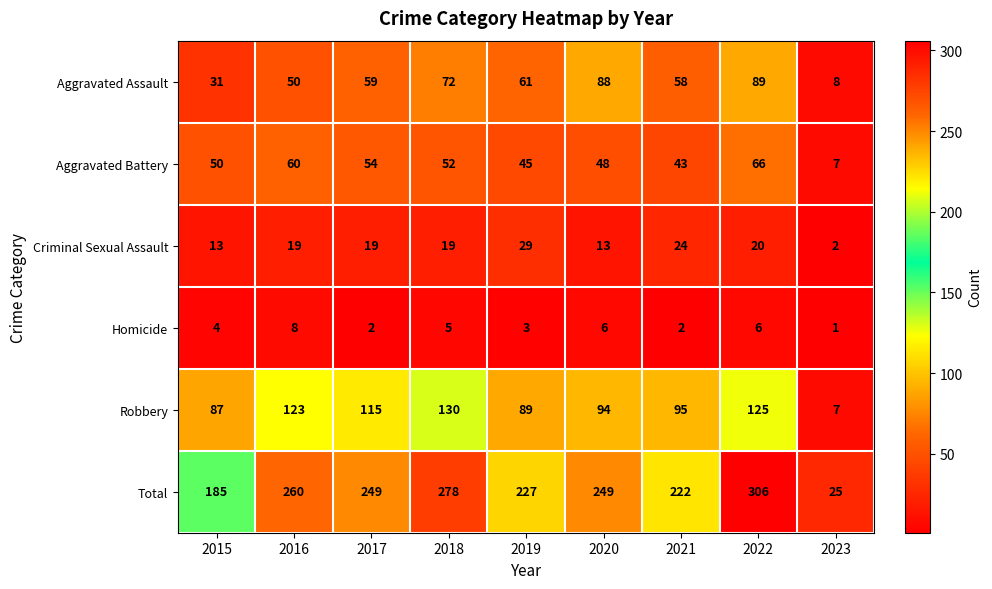

At which category is the sum across all series the highest?

2022